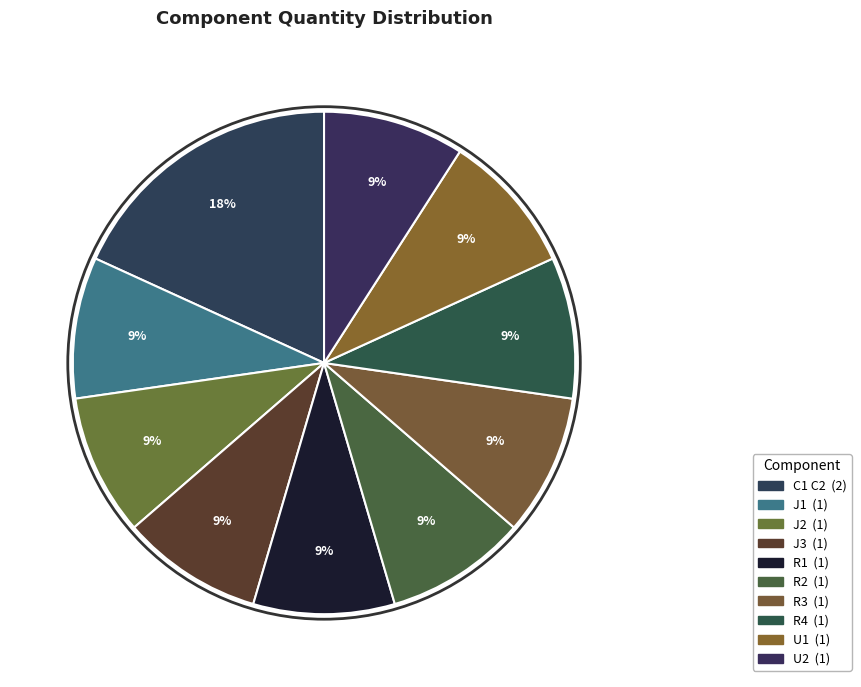

What percentage is the R3 slice, to the nearest percent?

9%